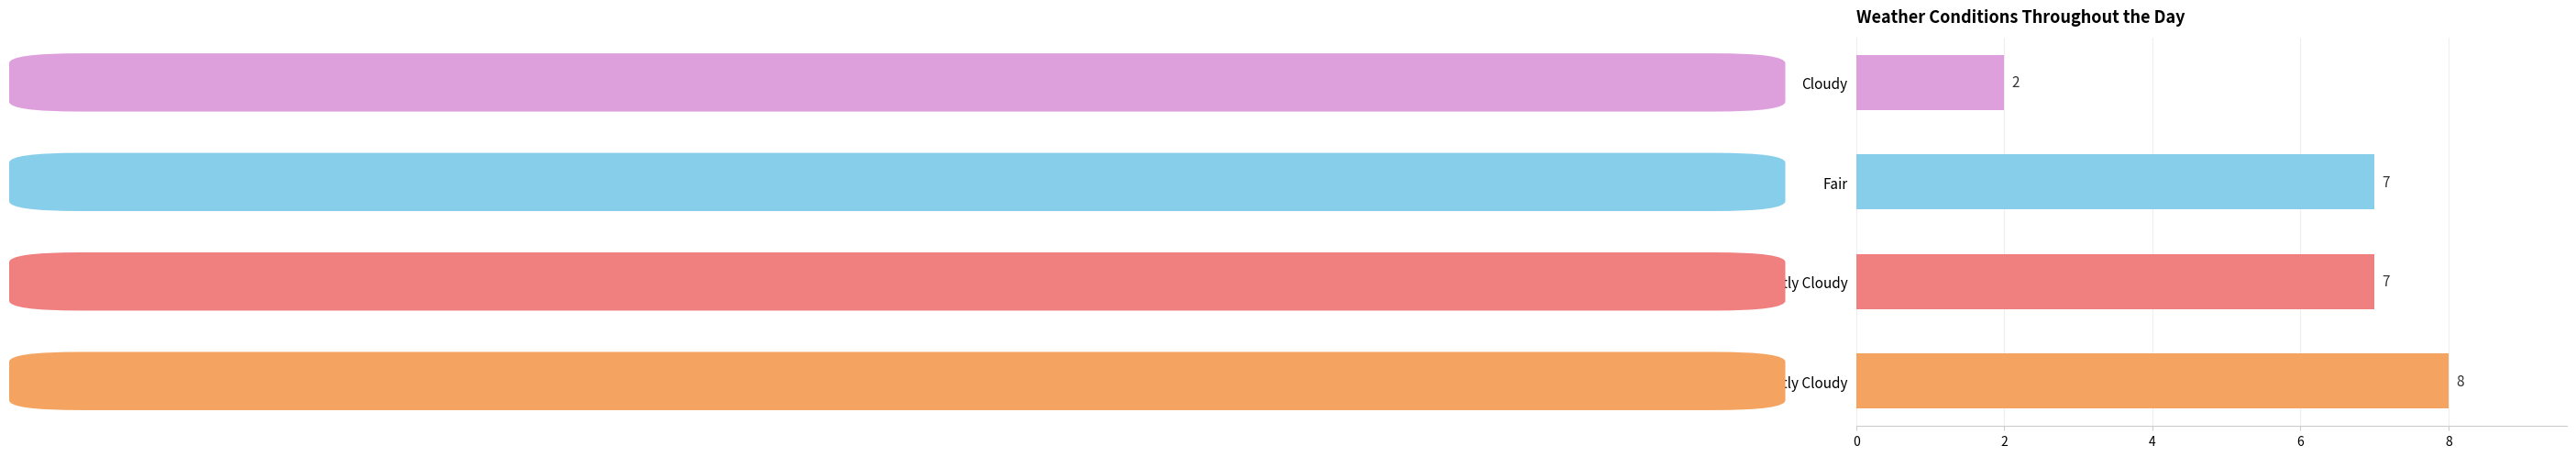

Reading bottom to top, what are all the values shown in this chart?

Mostly Cloudy=8	Partly Cloudy=7	Fair=7	Cloudy=2